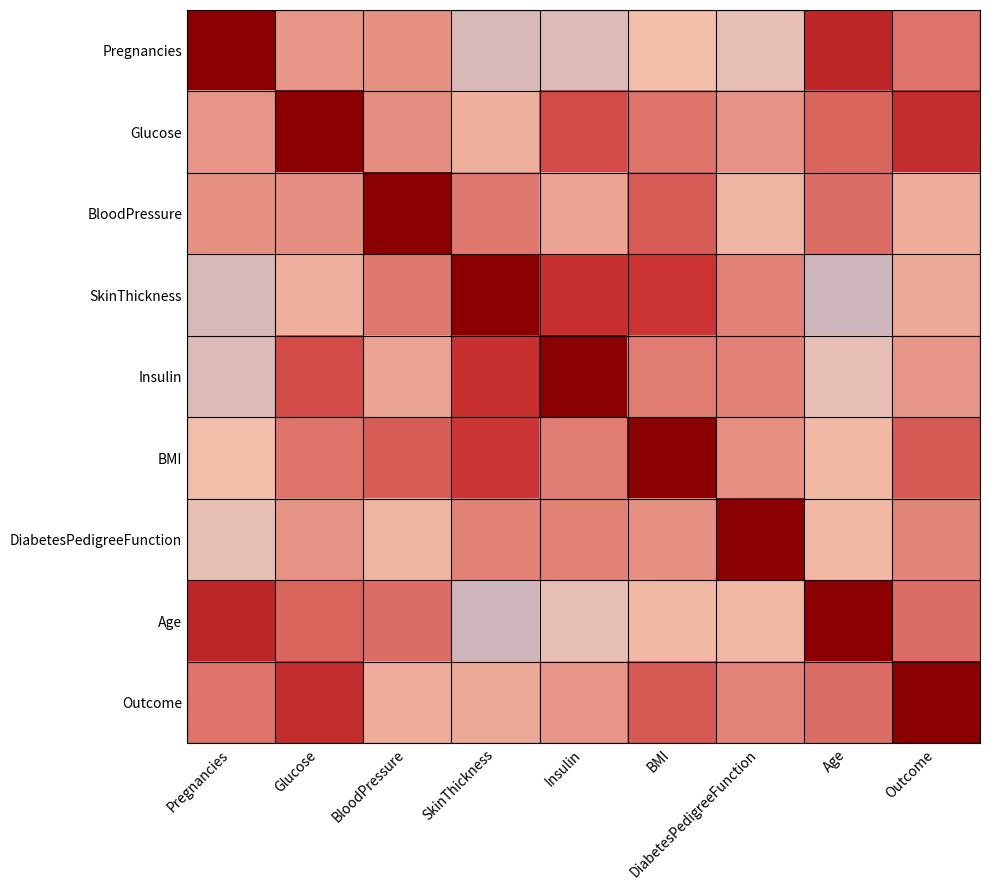

Reading left to right, transcribe all the data shown in this chart.

Pregnancies: Pregnancies=1.0	Glucose=0.1	BloodPressure=0.1	SkinThickness=-0.1	Insulin=-0.1	BMI=0.0	DiabetesPedigreeFunction=-0.0	Age=0.5	Outcome=0.2
Glucose: Pregnancies=0.1	Glucose=1.0	BloodPressure=0.2	SkinThickness=0.1	Insulin=0.3	BMI=0.2	DiabetesPedigreeFunction=0.1	Age=0.3	Outcome=0.5
BloodPressure: Pregnancies=0.1	Glucose=0.2	BloodPressure=1.0	SkinThickness=0.2	Insulin=0.1	BMI=0.3	DiabetesPedigreeFunction=0.0	Age=0.2	Outcome=0.1
SkinThickness: Pregnancies=-0.1	Glucose=0.1	BloodPressure=0.2	SkinThickness=1.0	Insulin=0.4	BMI=0.4	DiabetesPedigreeFunction=0.2	Age=-0.1	Outcome=0.1
Insulin: Pregnancies=-0.1	Glucose=0.3	BloodPressure=0.1	SkinThickness=0.4	Insulin=1.0	BMI=0.2	DiabetesPedigreeFunction=0.2	Age=-0.0	Outcome=0.1
BMI: Pregnancies=0.0	Glucose=0.2	BloodPressure=0.3	SkinThickness=0.4	Insulin=0.2	BMI=1.0	DiabetesPedigreeFunction=0.1	Age=0.0	Outcome=0.3
DiabetesPedigreeFunction: Pregnancies=-0.0	Glucose=0.1	BloodPressure=0.0	SkinThickness=0.2	Insulin=0.2	BMI=0.1	DiabetesPedigreeFunction=1.0	Age=0.0	Outcome=0.2
Age: Pregnancies=0.5	Glucose=0.3	BloodPressure=0.2	SkinThickness=-0.1	Insulin=-0.0	BMI=0.0	DiabetesPedigreeFunction=0.0	Age=1.0	Outcome=0.2
Outcome: Pregnancies=0.2	Glucose=0.5	BloodPressure=0.1	SkinThickness=0.1	Insulin=0.1	BMI=0.3	DiabetesPedigreeFunction=0.2	Age=0.2	Outcome=1.0